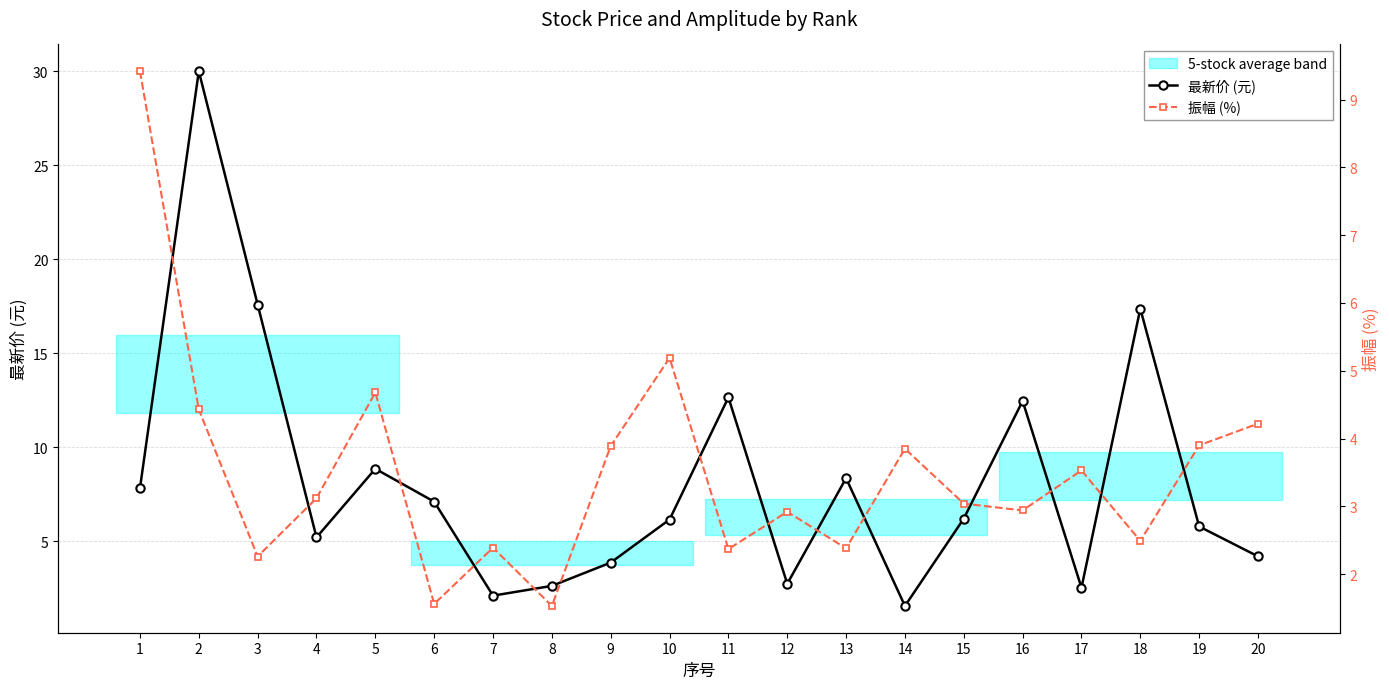

What is the difference between the maximum and minimum values in the 最新价 (元) series?

28.5